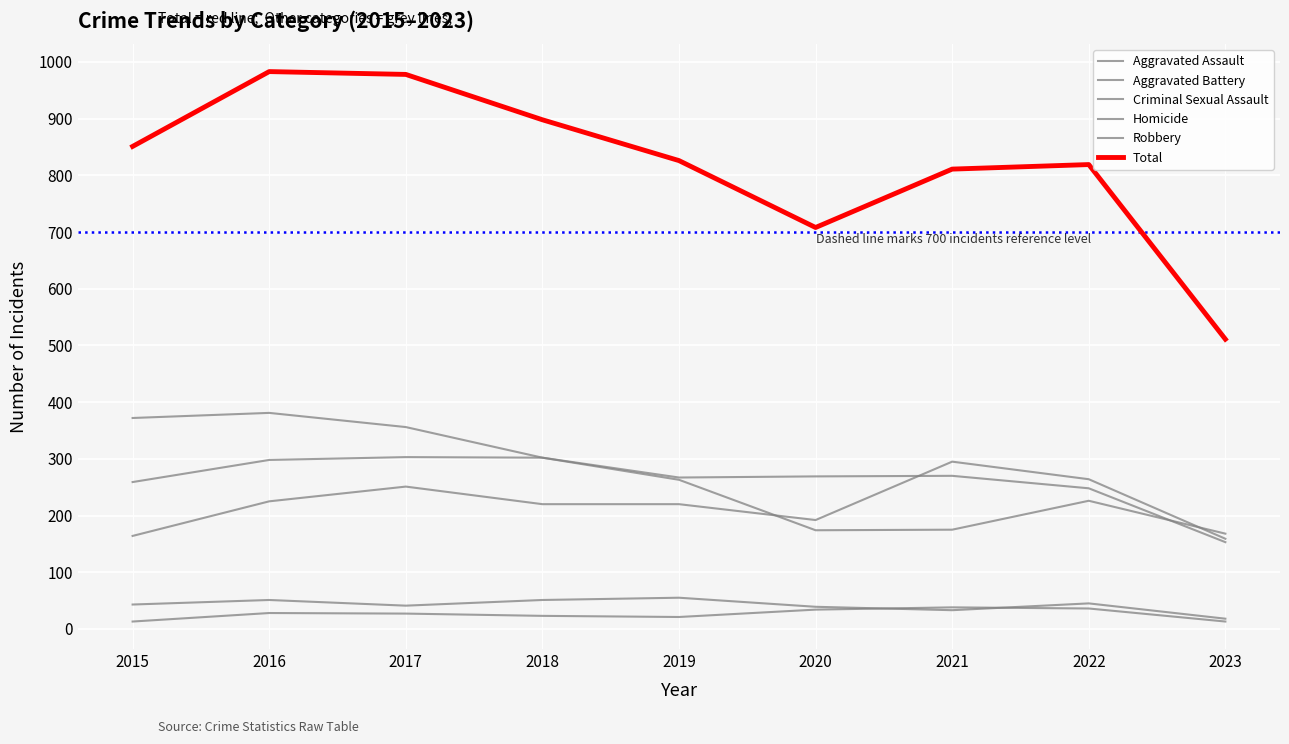

True or false: Criminal Sexual Assault has more than 0 interior local peaks.

True